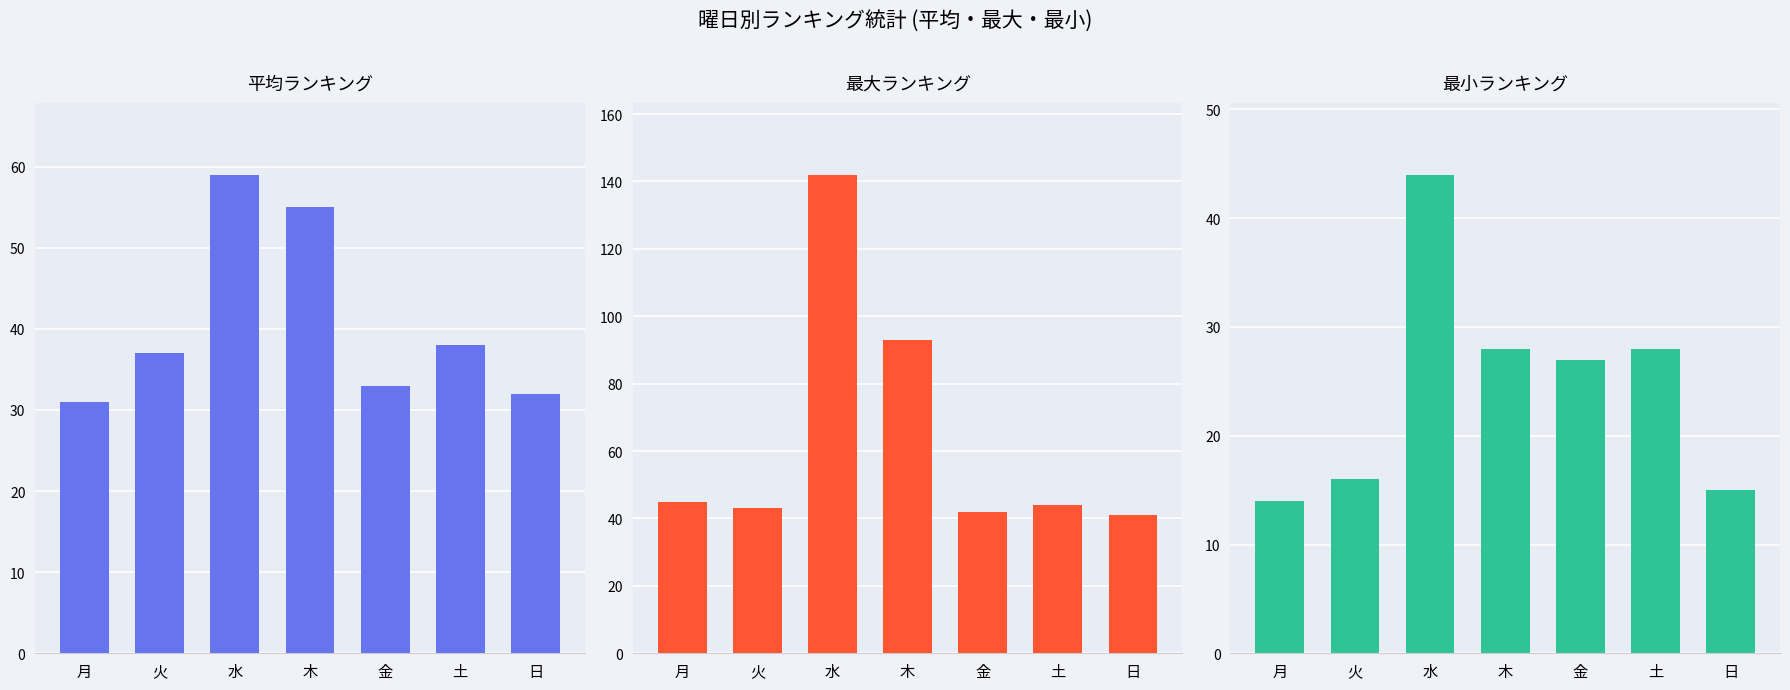

Are the bars grouped side by side (vs. stacked)?

Yes